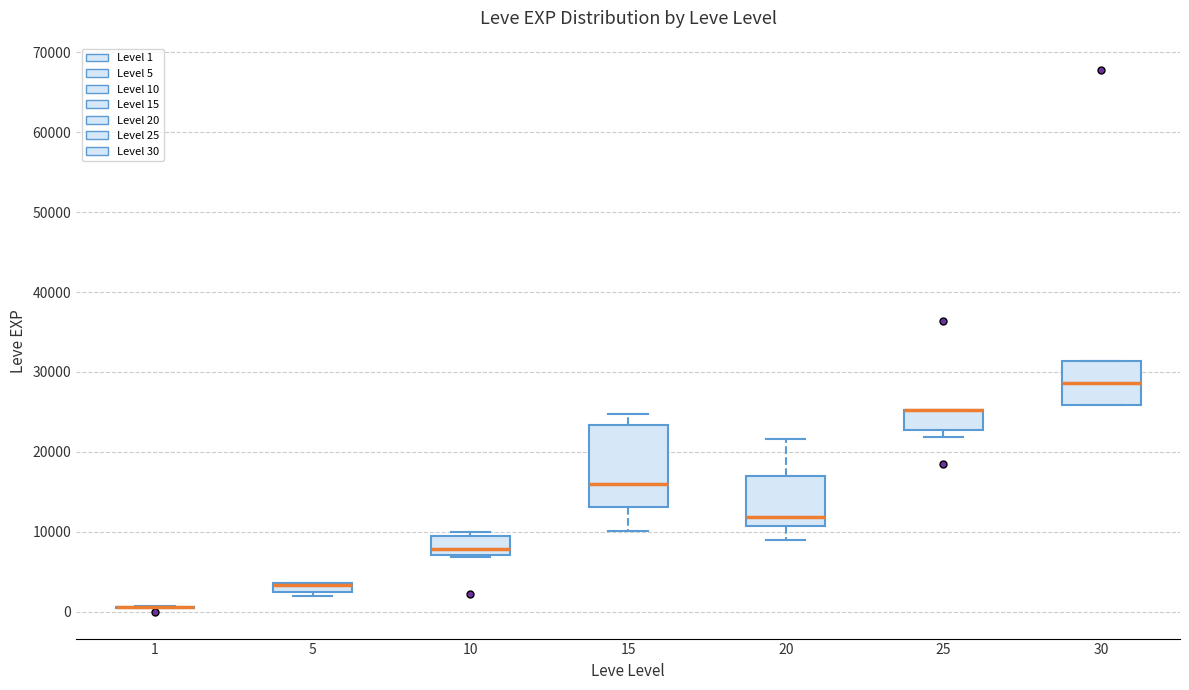

Which box is the tallest, from its lower edge to its upper edge?

15